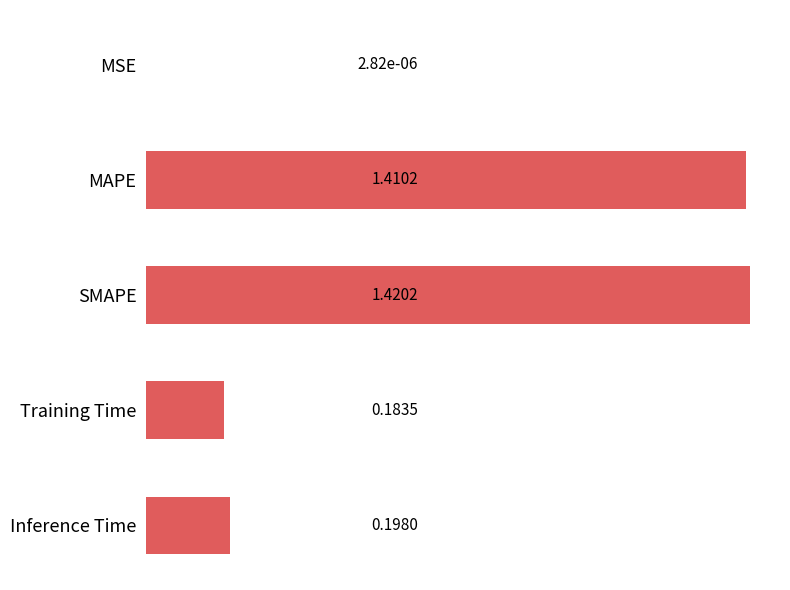

Which label corresponds to the largest value in the chart?

SMAPE